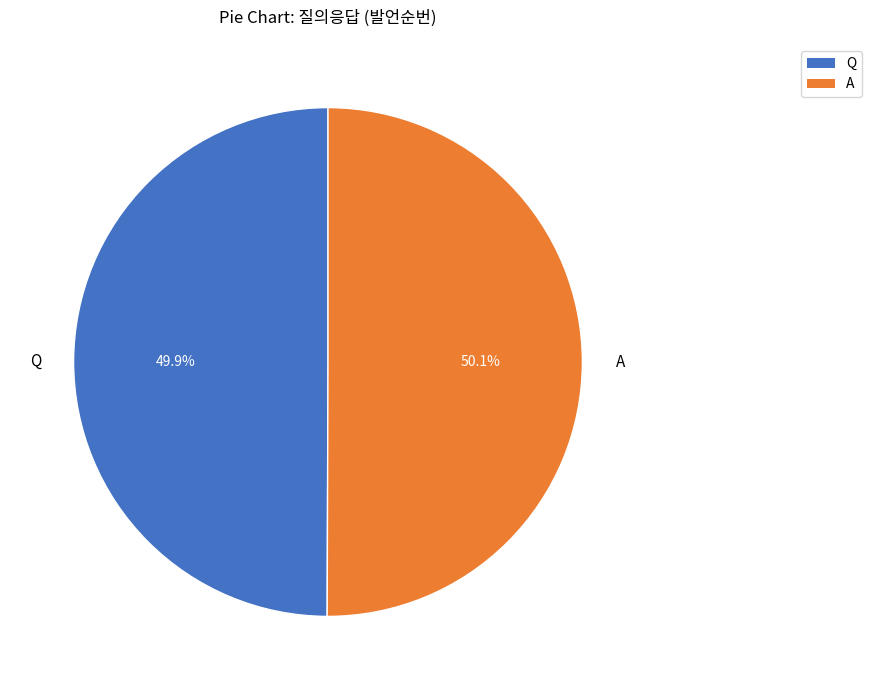

Is there any slice that represents more than half of the pie?

Yes